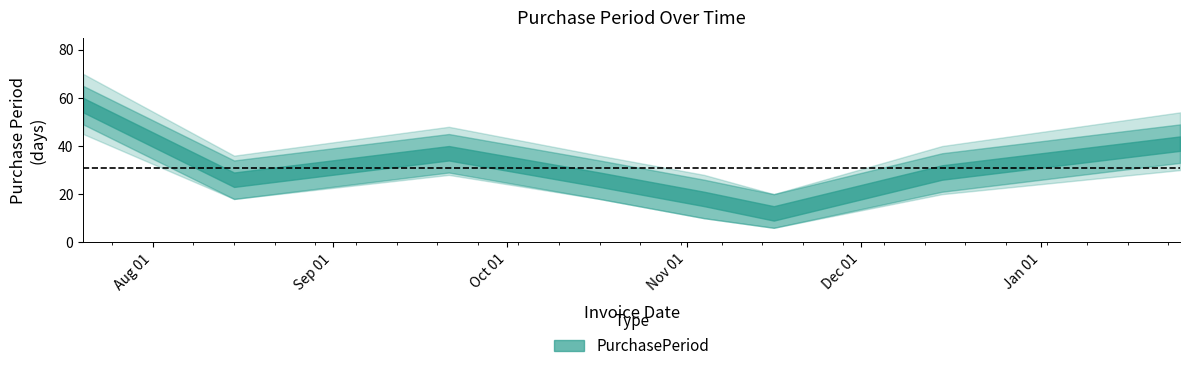

Between 2016-09-21 and 2017-01-25, which is larger?

2017-01-25